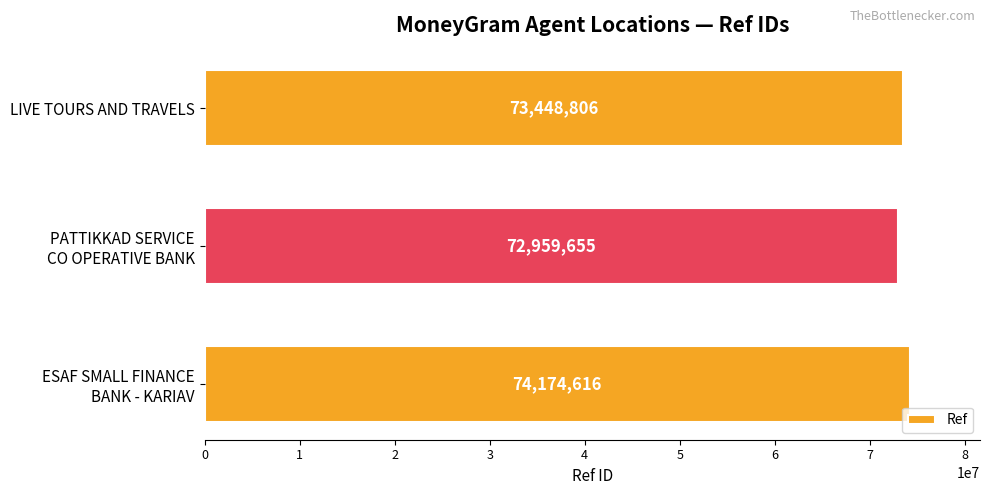

How many bars are there in total?

3